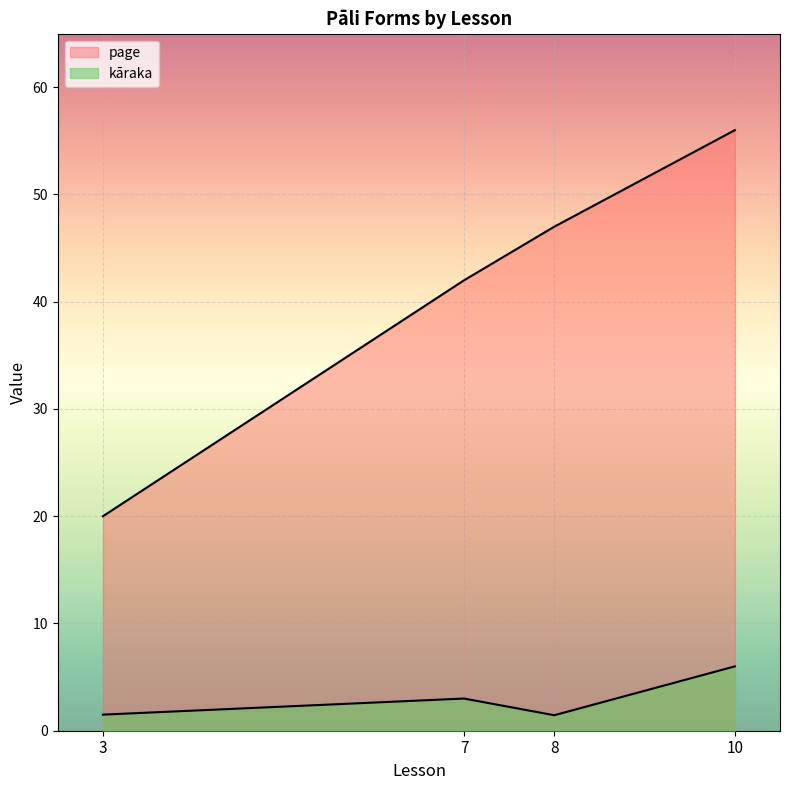

What is the highest value of the kāraka series?

6